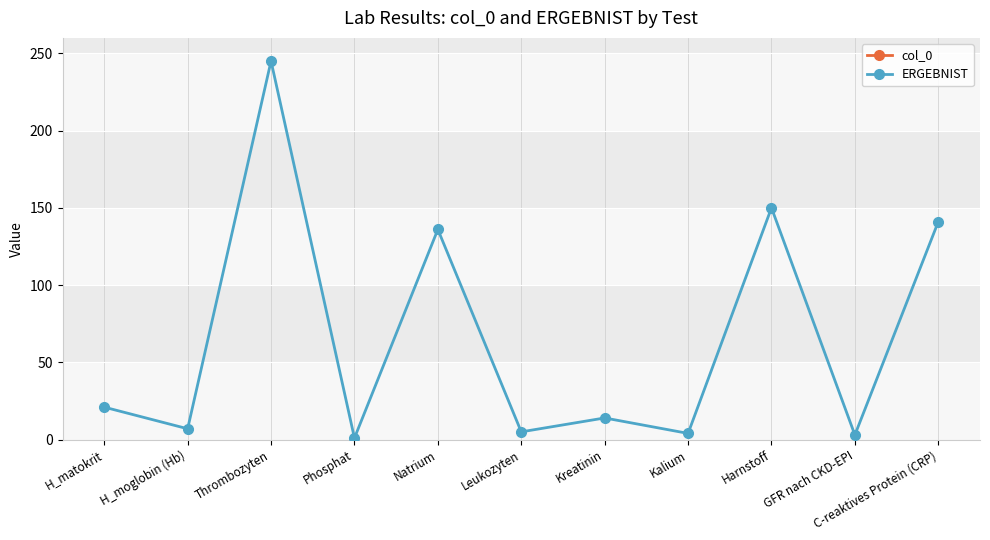

Where is the first local minimum for ERGEBNIST?

H_moglobin (Hb)